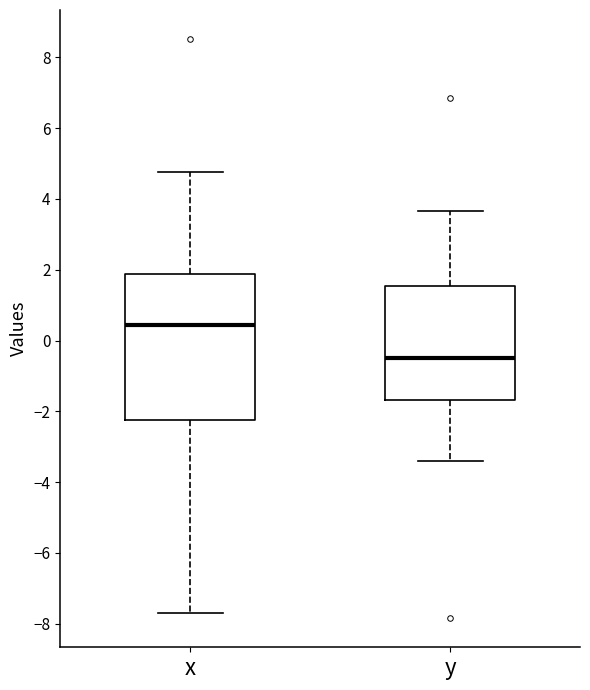

Reading left to right, read every box against the y-axis: the position of its median line, the range the box covers, and the ends of its whiskers. The values are not printed on the chart, so give them approximately, as read against the axis.

x: median 0.4, box -2.2 to 1.8, whiskers -7.8 to 4.8
y: median -0.4, box -1.6 to 1.6, whiskers -3.4 to 3.6